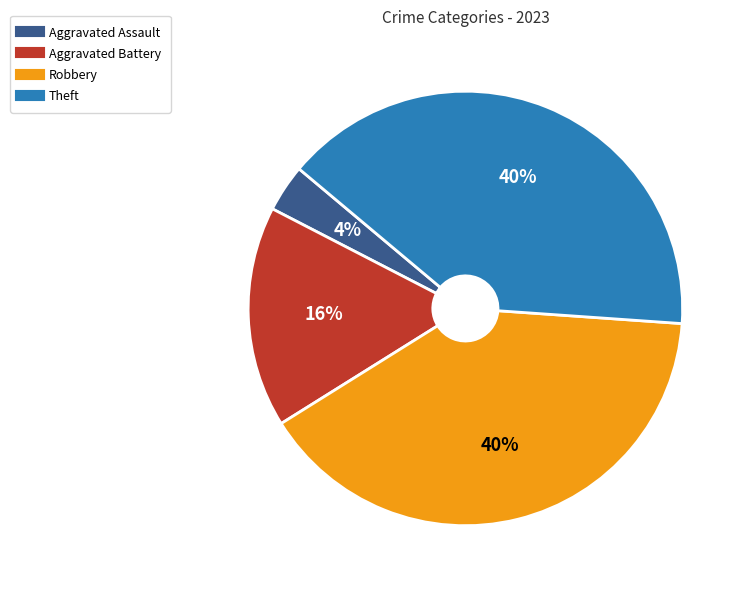

Count the number of slices in the pie.

4